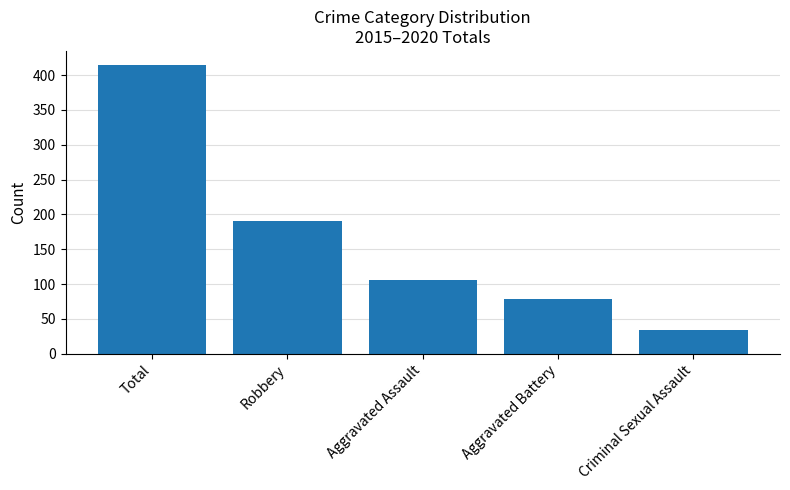

Rank the categories by value from lowest to highest.

Criminal Sexual Assault, Aggravated Battery, Aggravated Assault, Robbery, Total